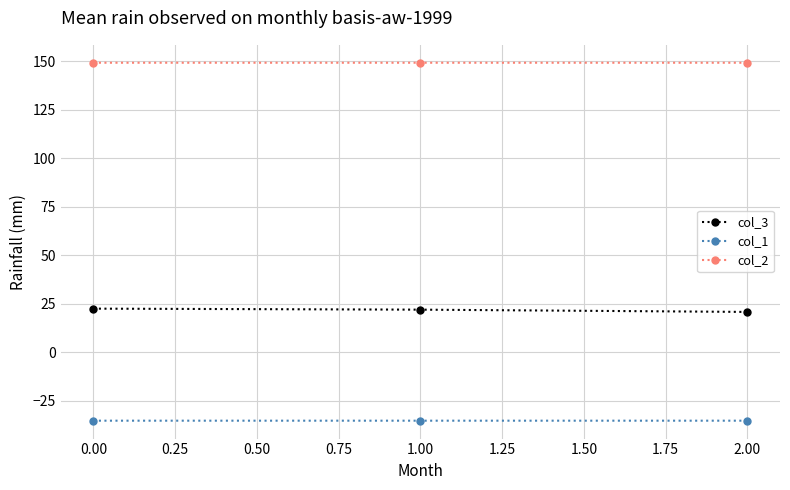

At how many categories does at least one series exceed 94?

3